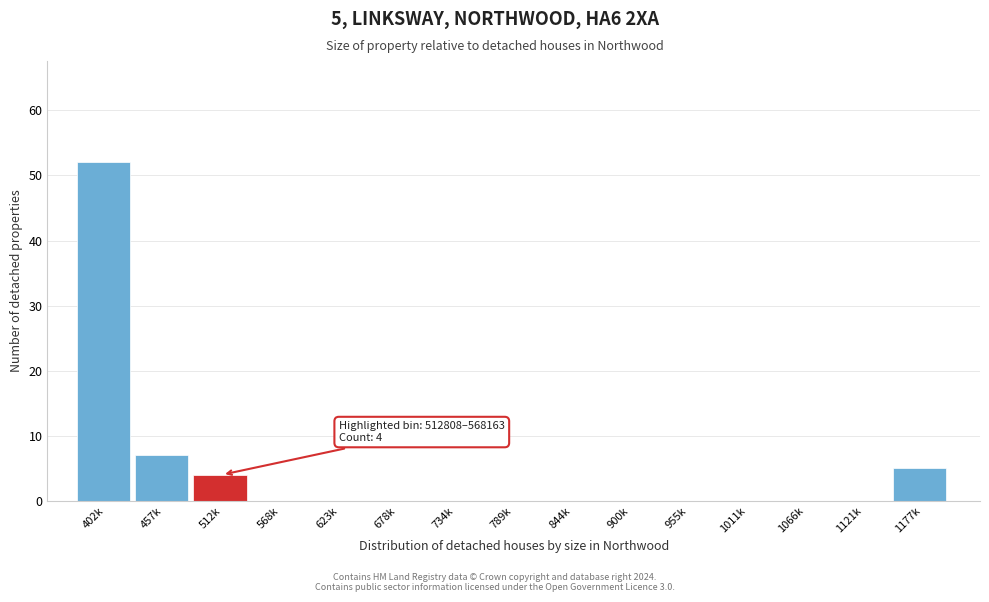

Reading left to right, extract all data points from this chart.

402k=52	457k=7	512k=4	568k=0	623k=0	678k=0	734k=0	789k=0	844k=0	900k=0	955k=0	1011k=0	1066k=0	1121k=0	1177k=5